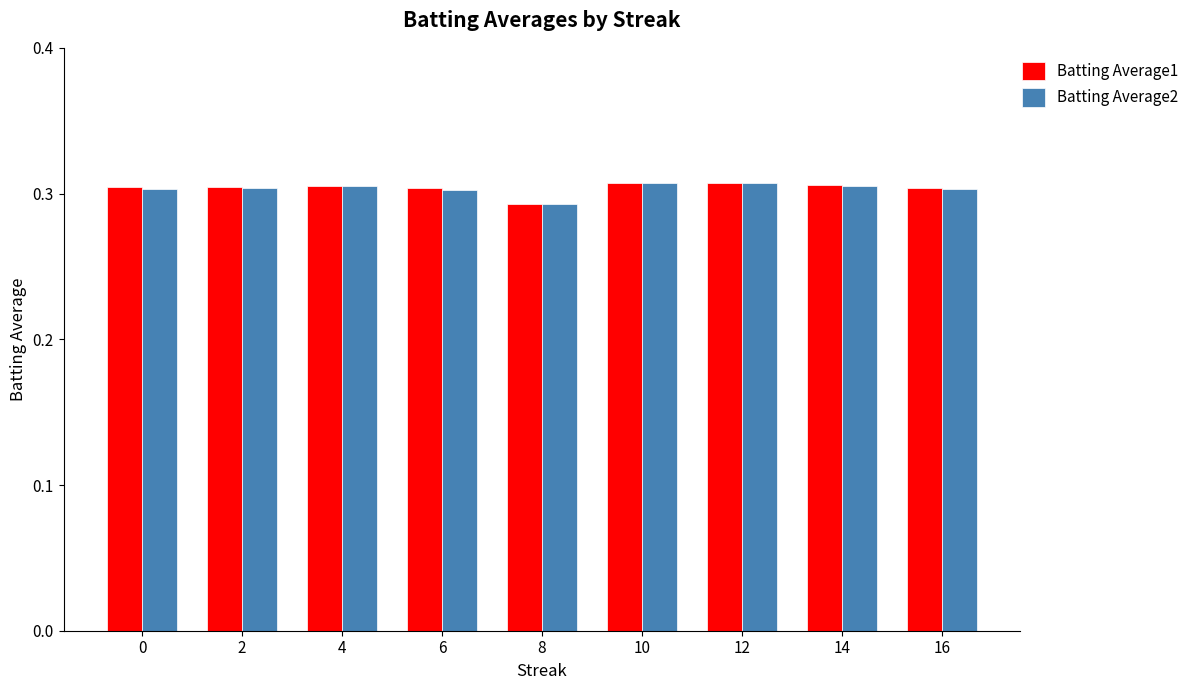

What are all the series names shown in the legend?

Batting Average1, Batting Average2